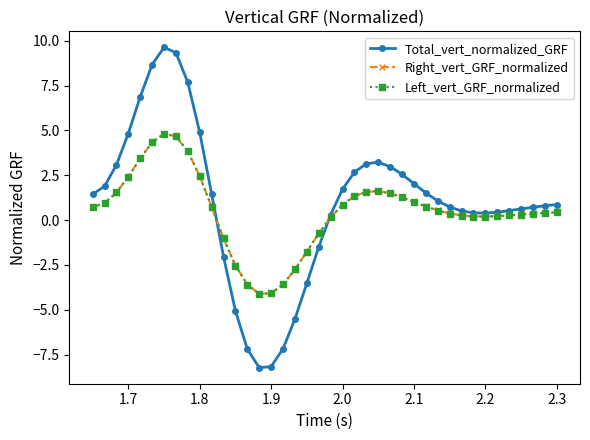

What is the maximum value for Left_vert_GRF_normalized?

4.8